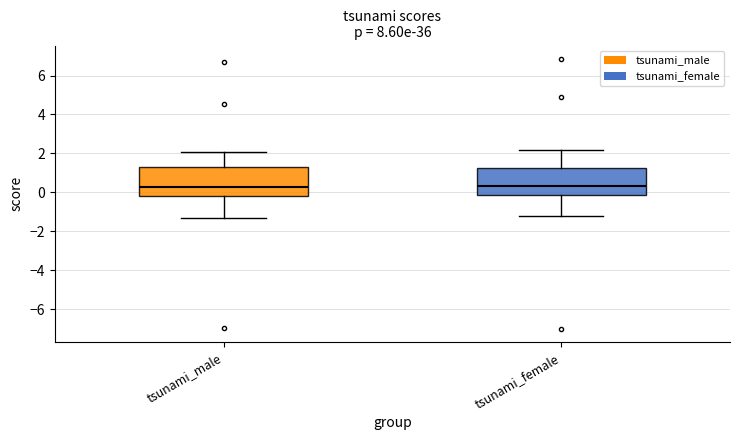

Reading left to right, transcribe this box plot: for each box, give where its median line is, the range the box spans, and where its two whiskers end, as read against the y-axis. The values are not printed on the chart, so give them approximately, as read against the axis.

tsunami_male: median 0.2, box -0.2 to 1.2, whiskers -1.4 to 2.0
tsunami_female: median 0.2, box -0.2 to 1.2, whiskers -1.2 to 2.2